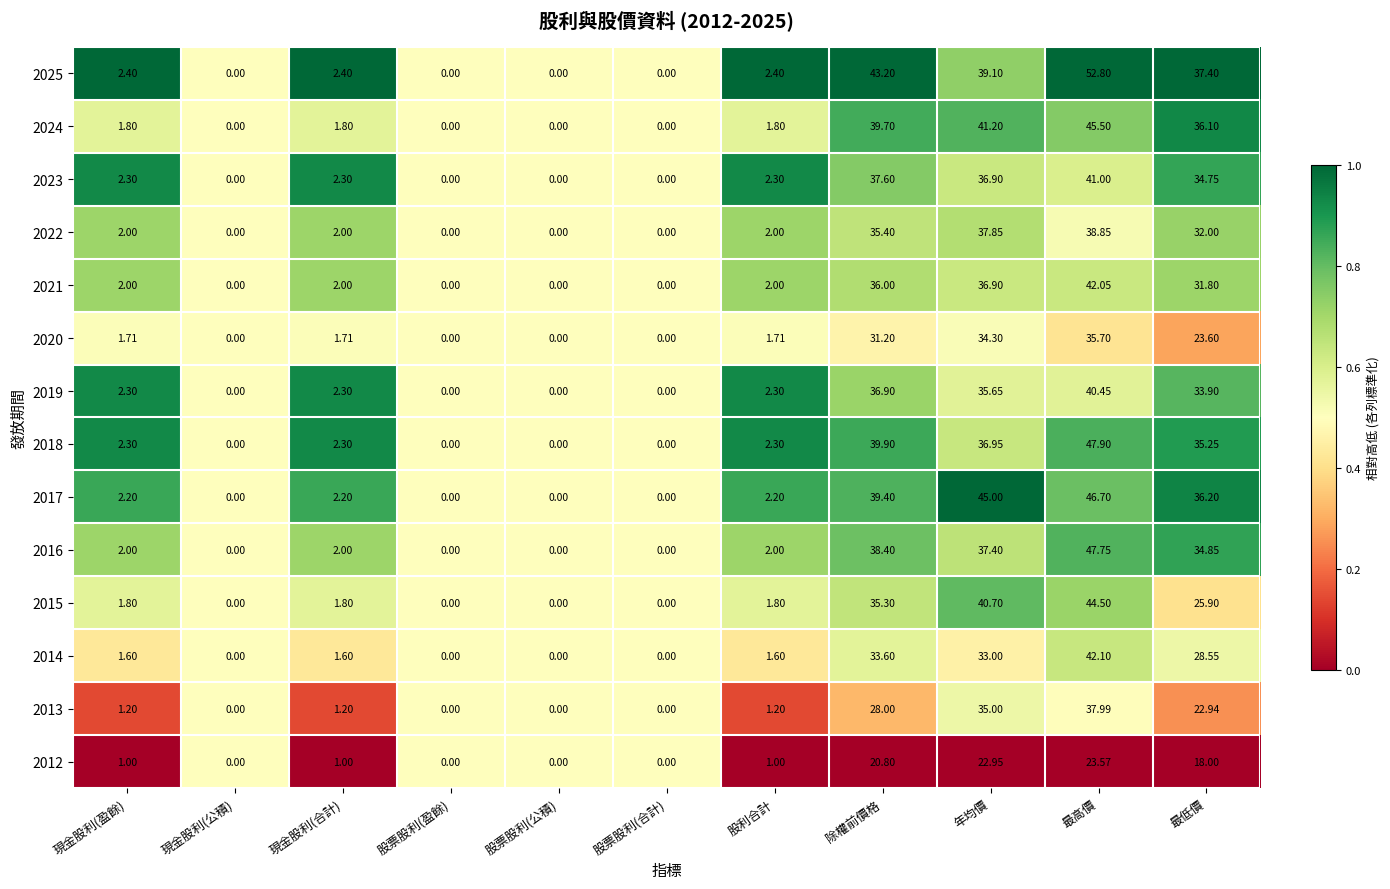

Which category has the highest value across all series?

最高價